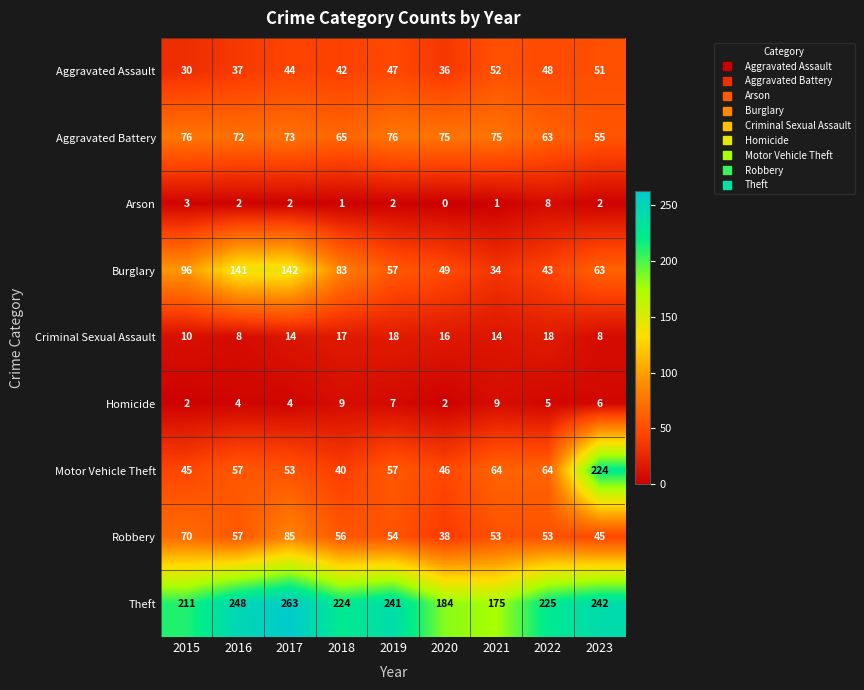

Where does the Aggravated Battery series first go above 73?

2015